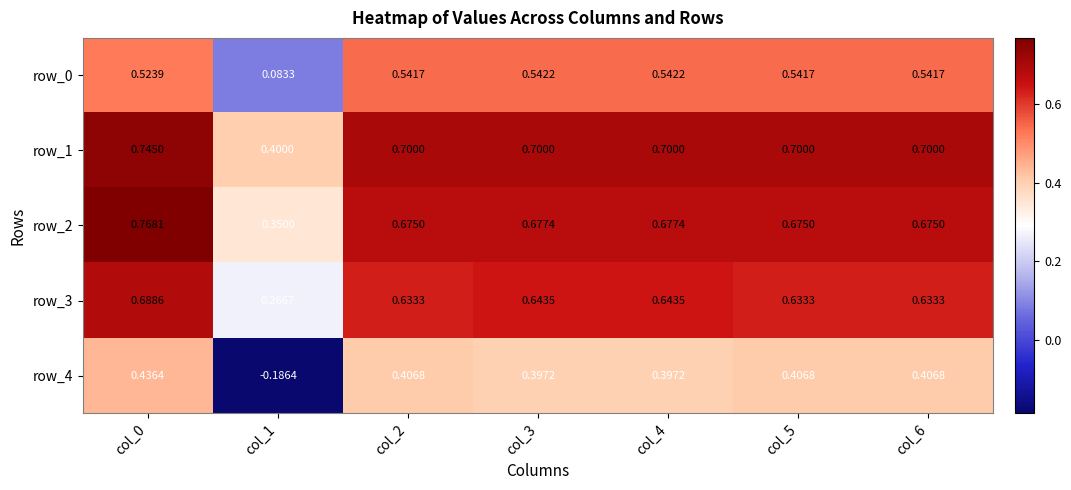

Is it true that row_3 equals 1.1 at col_5?

False